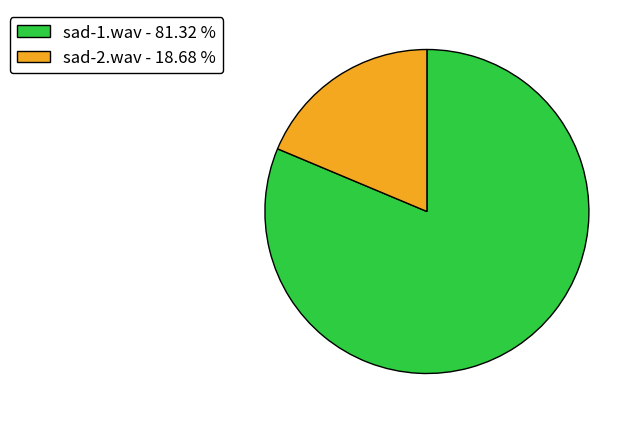

How many segments does this pie chart have?

2